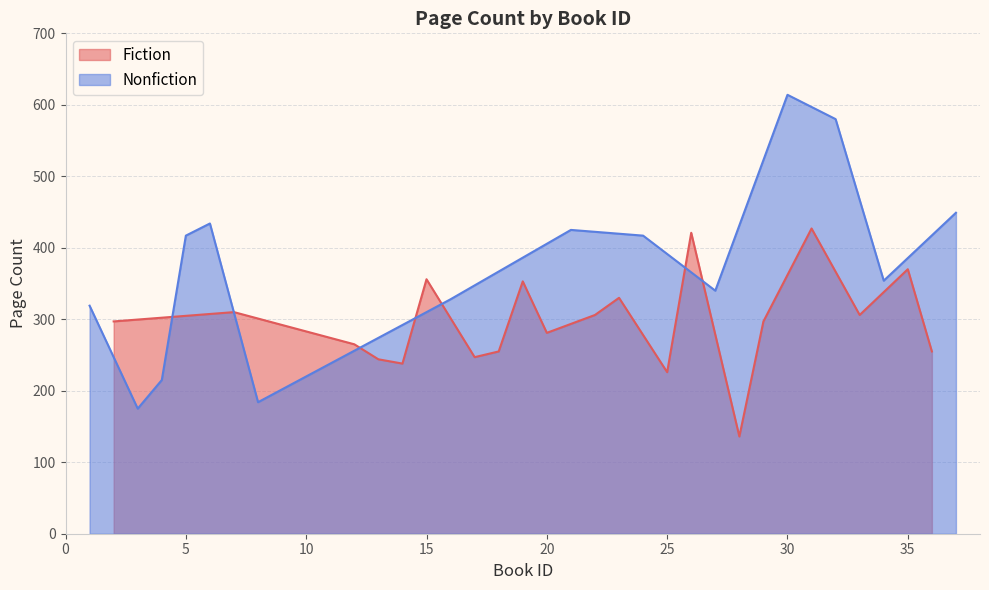

How many points are lower than both their immediate neighbors (excluding endpoints)?

4